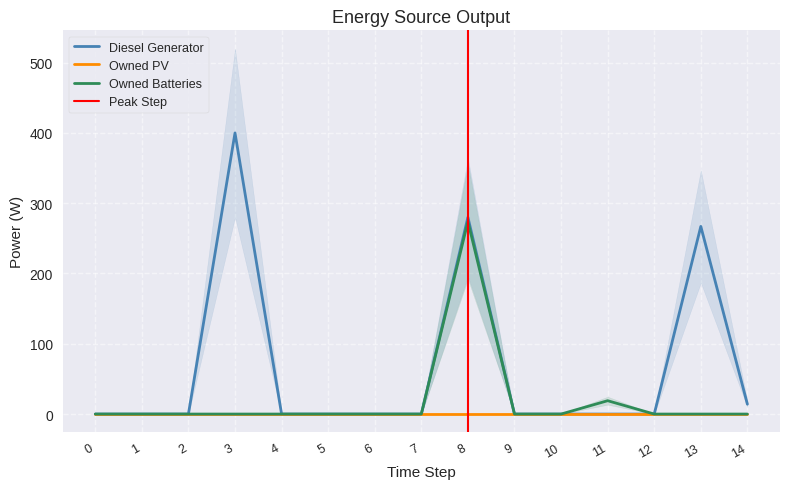

Which series has the largest total across all categories?

Diesel Generator